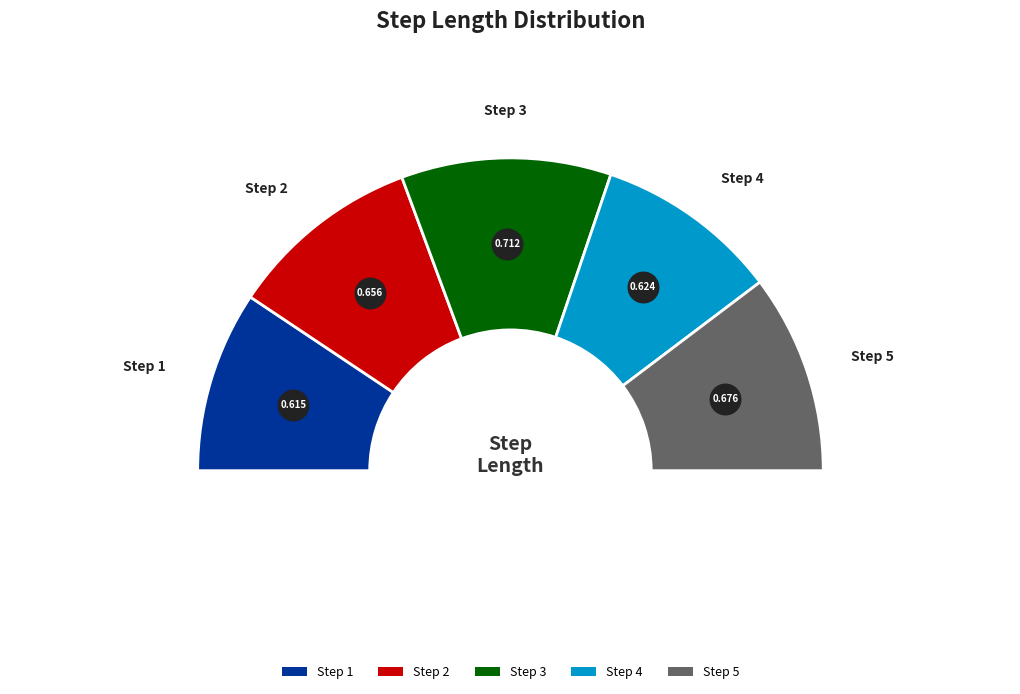

To the nearest percent, what portion does 3 represent?

22%